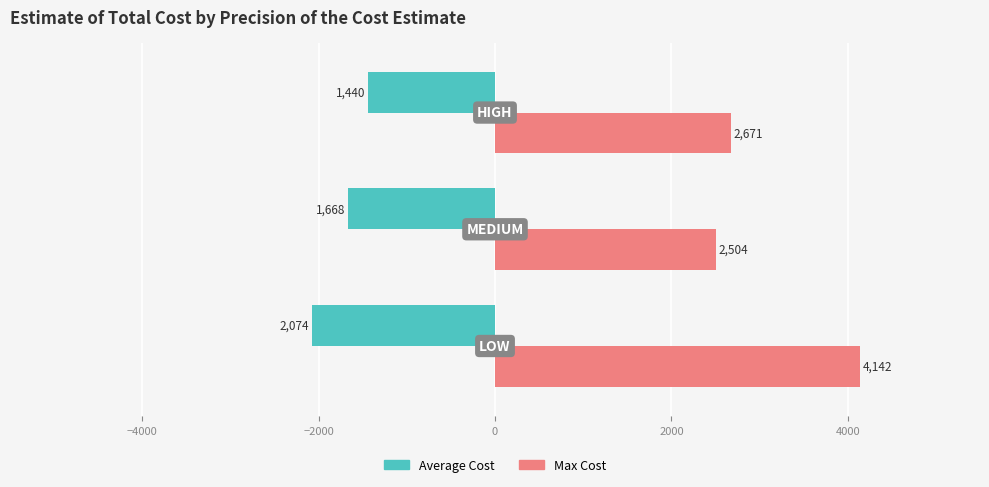

How many values in the Average Cost series exceed -1668?

1